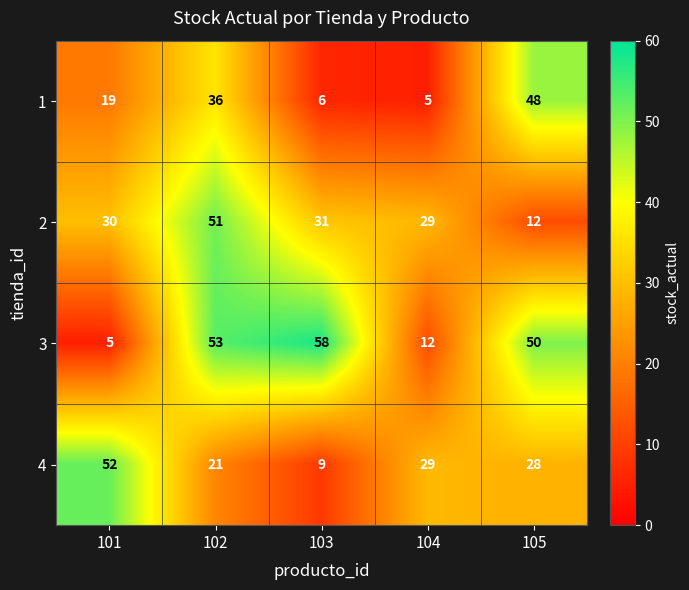

Which series has the widest spread of values?

3